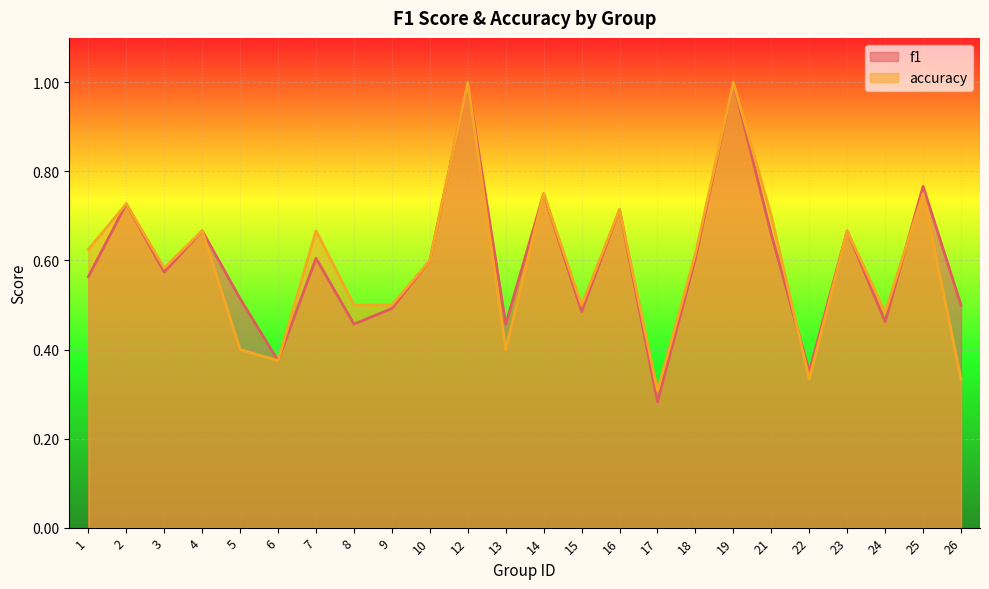

The value of accuracy at 8 is 0.8. True or false?

False